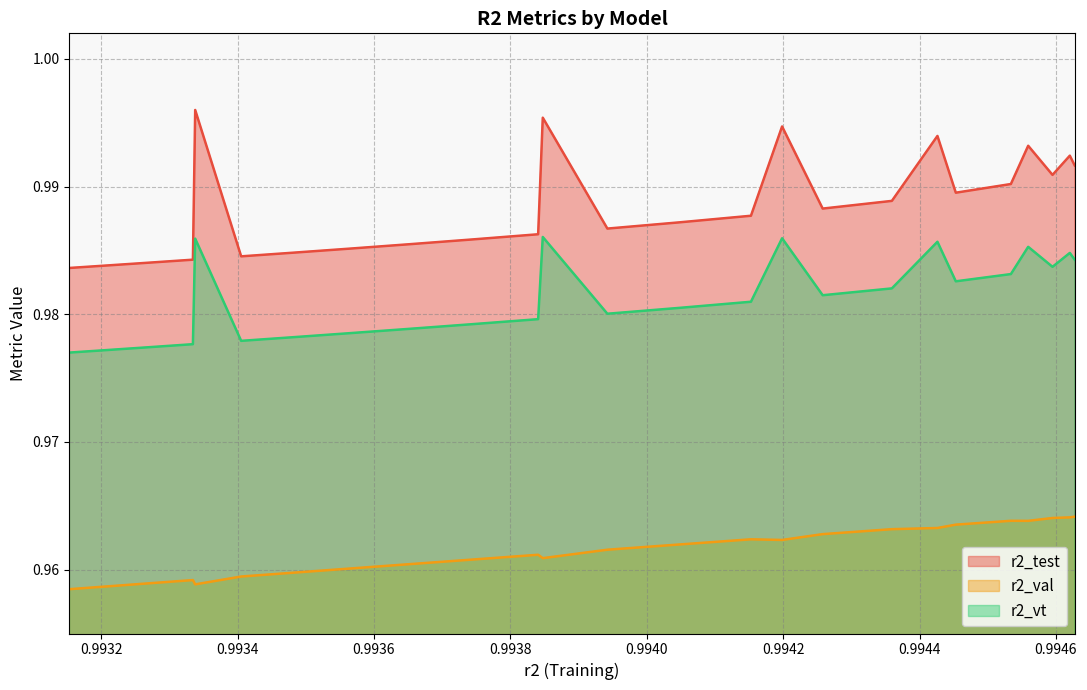

Which series has the largest total across all categories?

r2_test